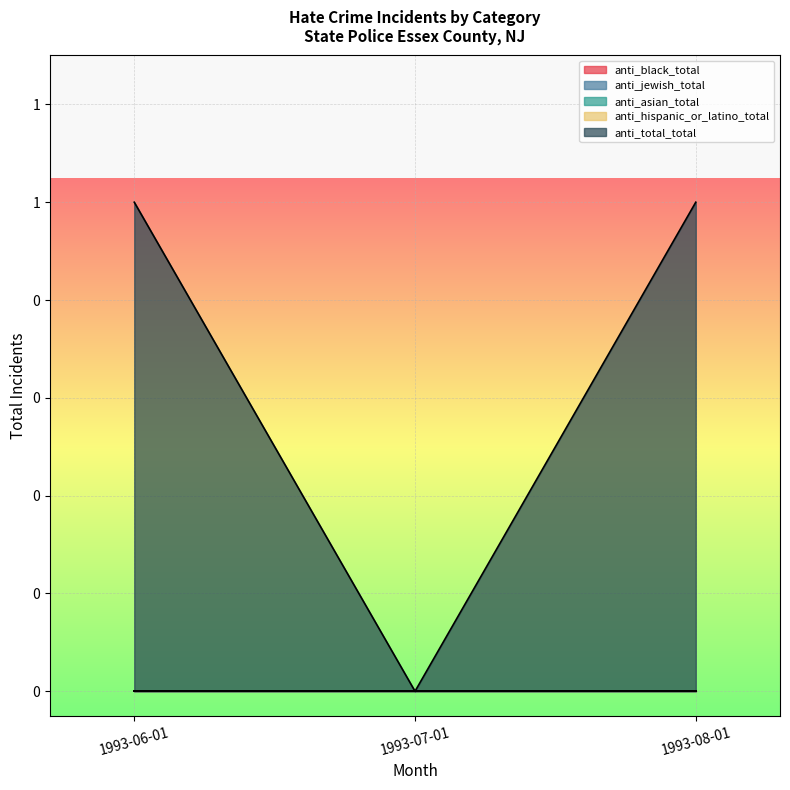

How many positive values does the anti_total_total series have?

2